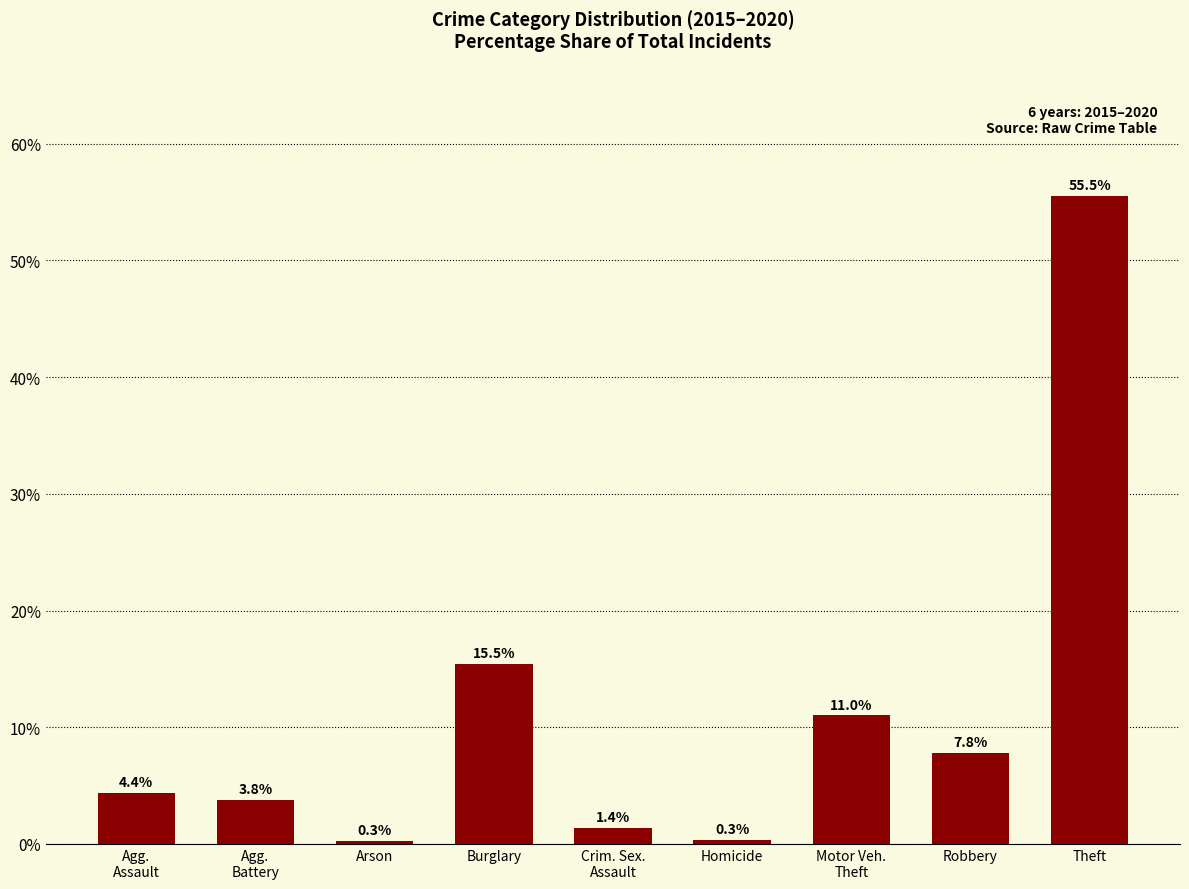

Which has a higher value, Motor Veh.
Theft or Agg.
Battery?

Motor Veh.
Theft